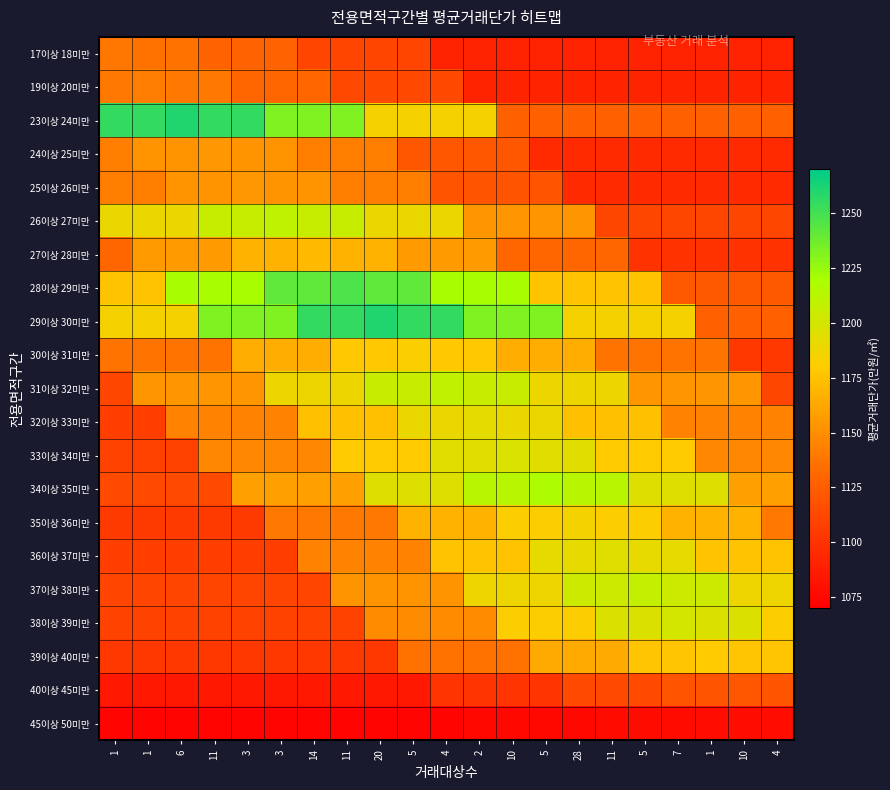

What is the smallest value displayed?

1072.6